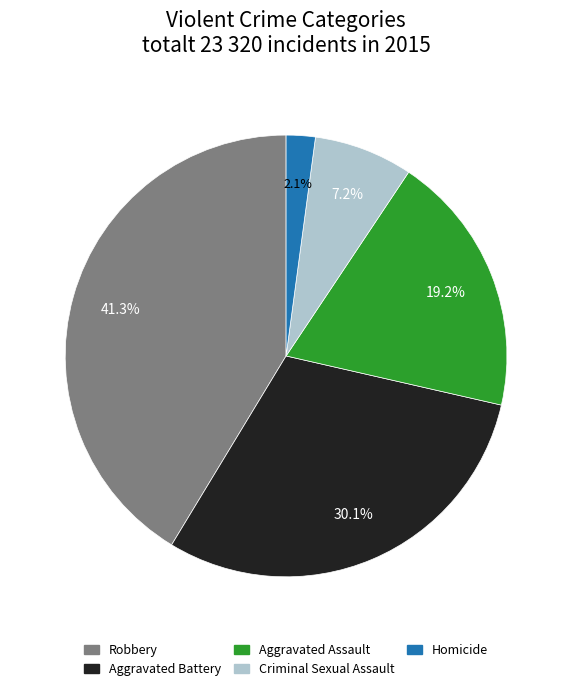

Is Robbery the majority of the pie?

No